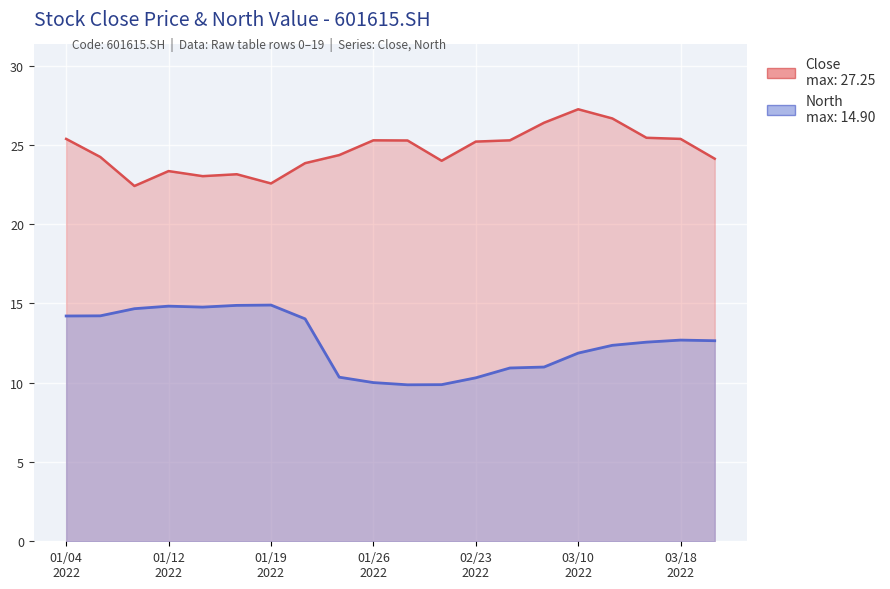

How many lines are shown in the chart?

2